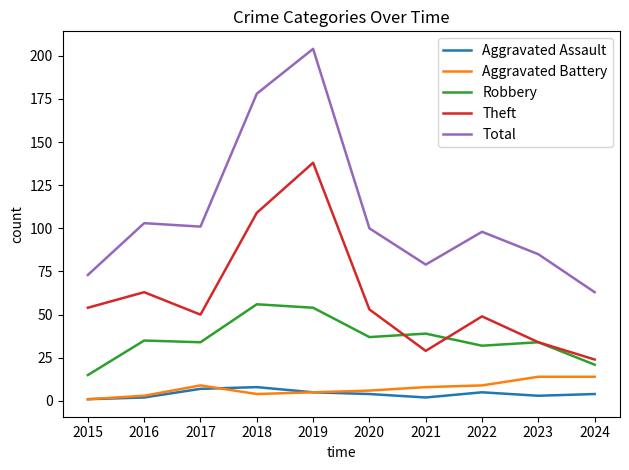

Reading left to right, extract all data points from this chart.

Aggravated Assault: 1	2	7	8	5	4	2	5	3	4
Aggravated Battery: 1	3	9	4	5	6	8	9	14	14
Robbery: 15	35	34	56	54	37	39	32	34	21
Theft: 54	63	50	109	138	53	29	49	34	24
Total: 73	103	101	178	204	100	79	98	85	63